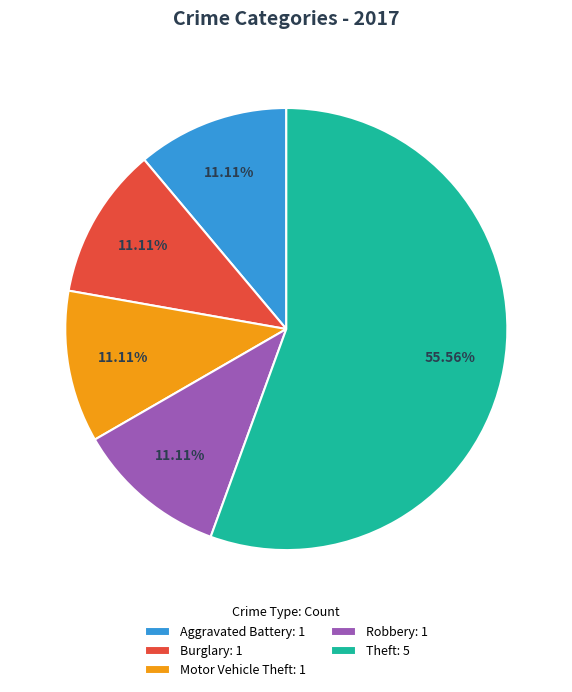

Is there a majority slice in this chart?

Yes